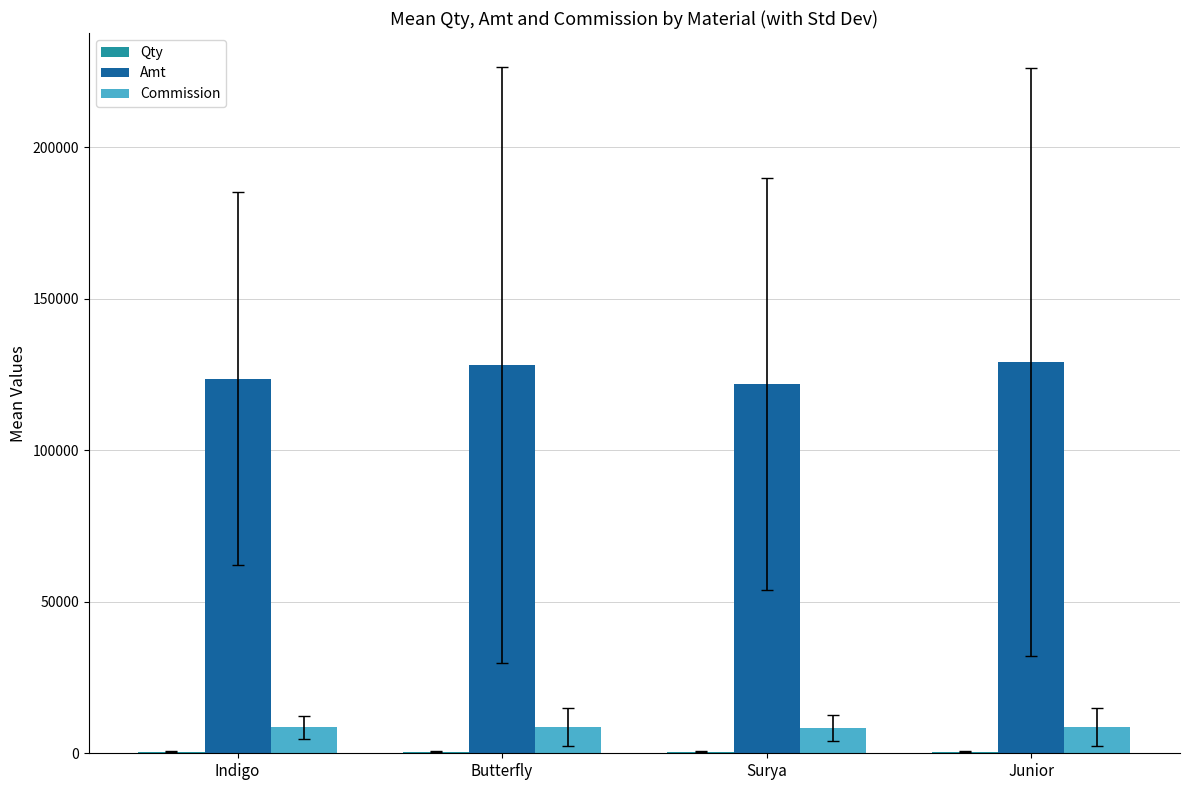

Which series has the largest total across all categories?

Amt